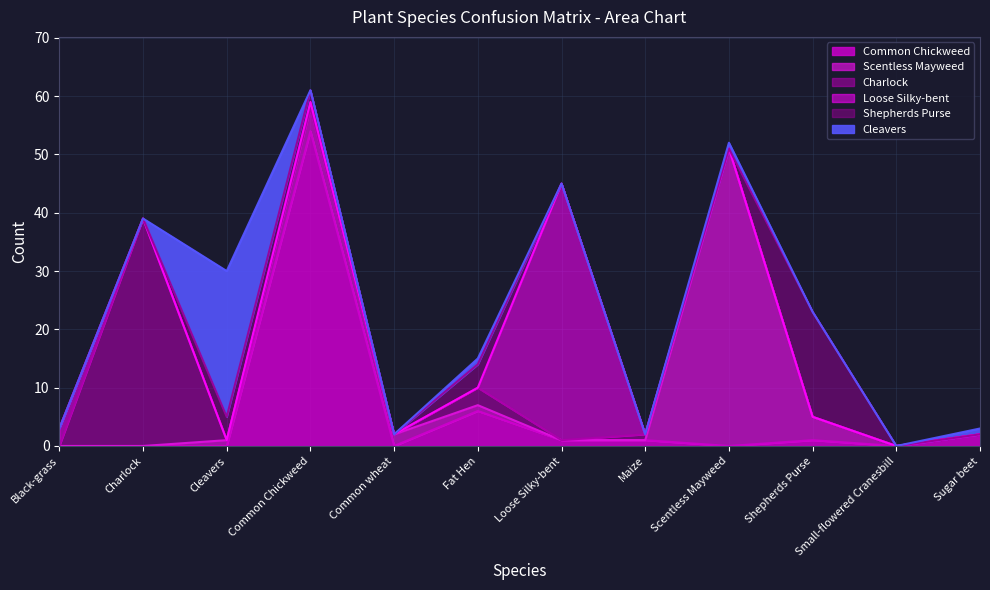

At which category does Common Chickweed reach its first local peak?

Common Chickweed